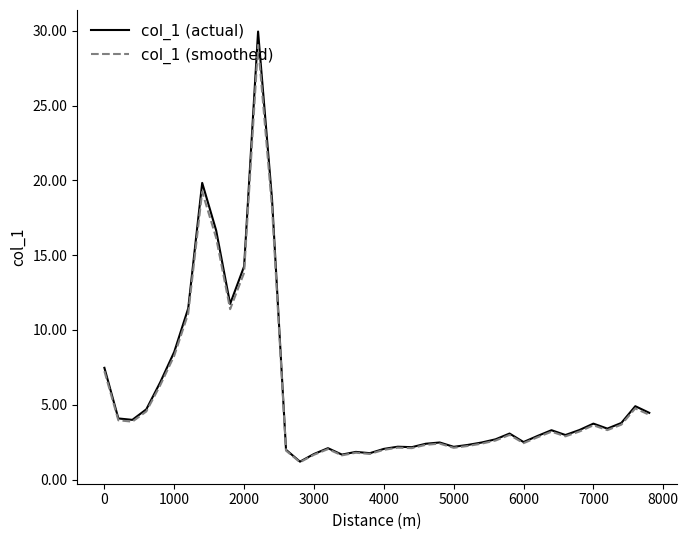

Which series has the largest range (max minus min)?

col_1 (actual)